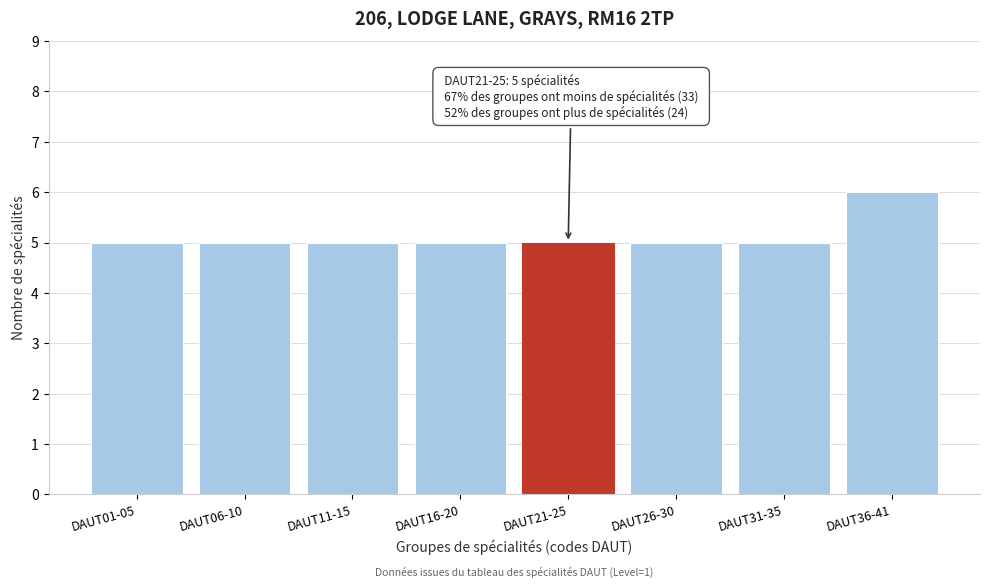

Reading right to left, list all the values displayed in this chart.

6	5	5	5	5	5	5	5